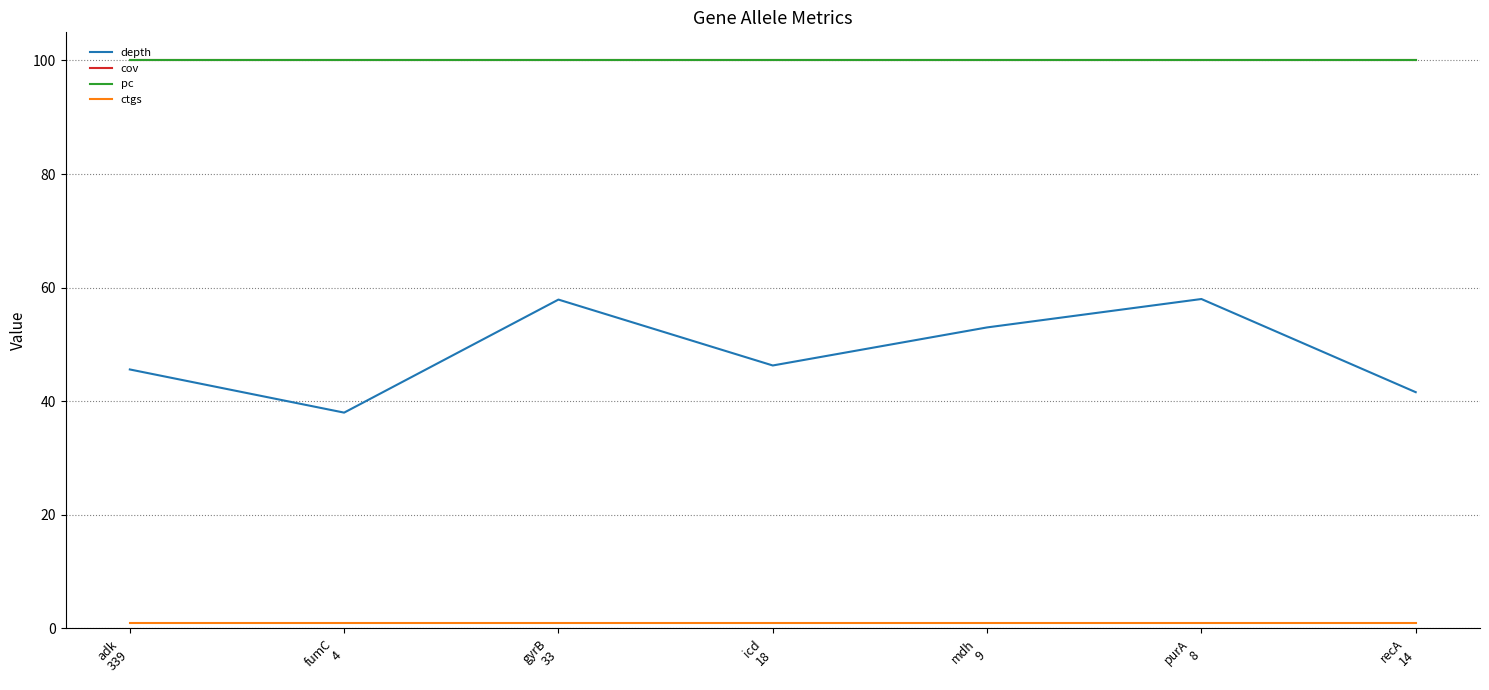

What is the label of the 7th point from the left?

recA
14